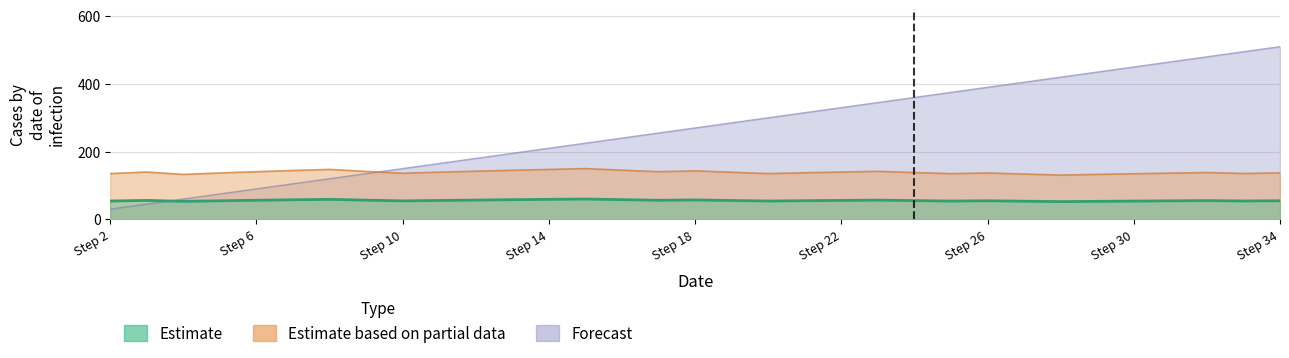

List the series in order of their peak value, lowest first.

Estimate based on partial data, Estimate, Forecast